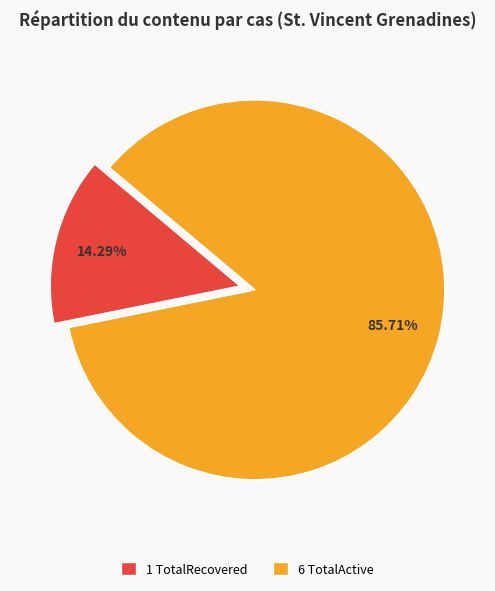

Is there a majority slice in this chart?

Yes